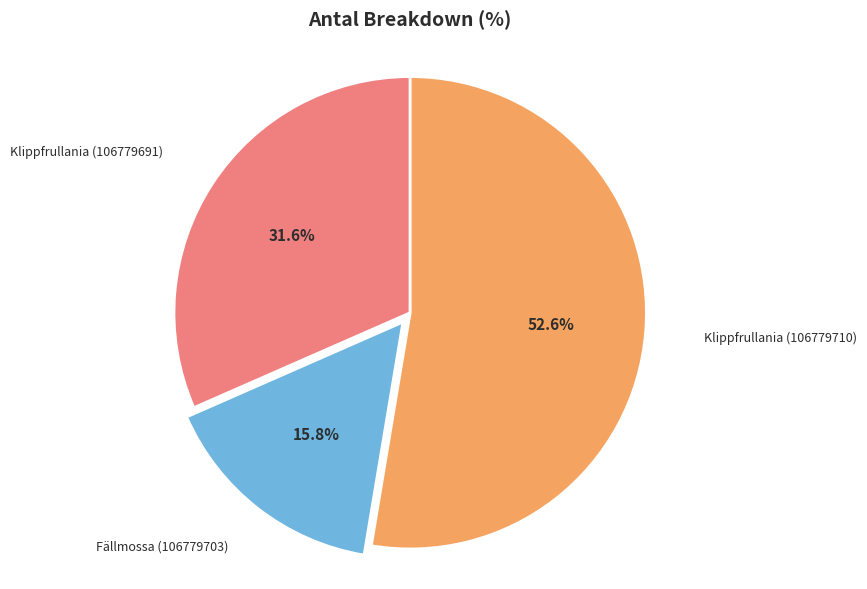

Does Fällmossa (106779703) represent more than half of the total?

No